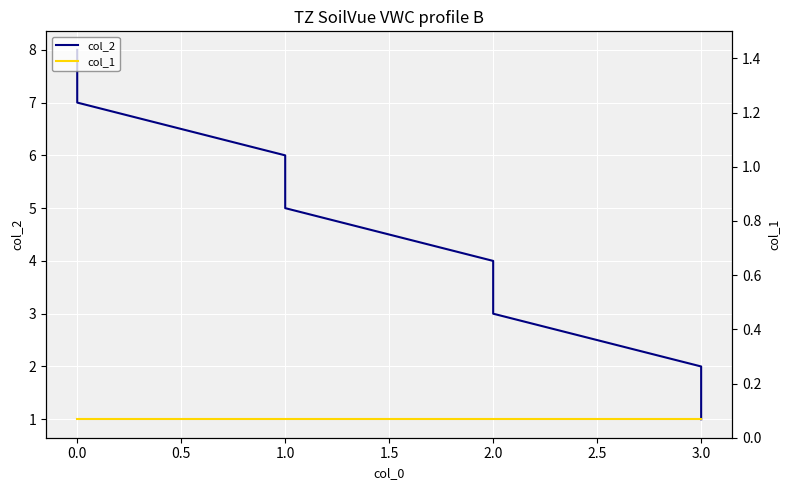

At 1.0, list the series in order from largest to smallest.

col_2, col_1